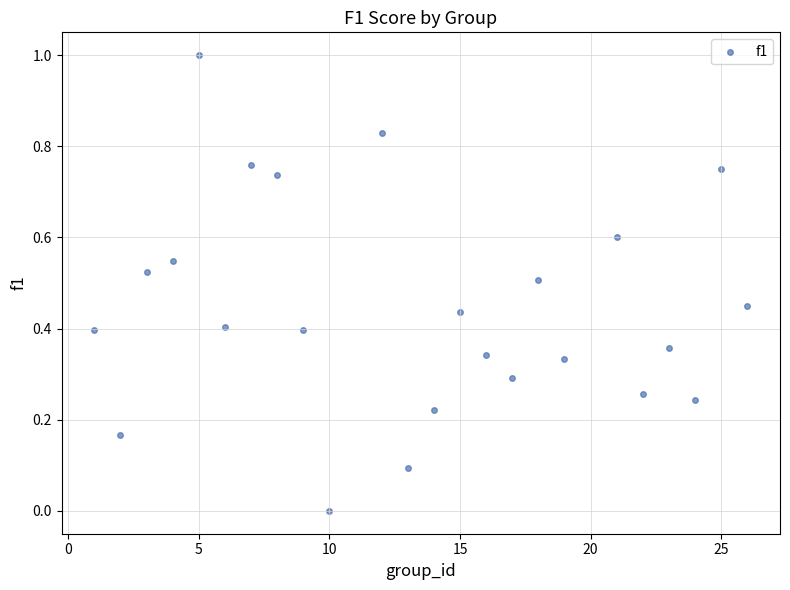

What is the range of Y values (max minus min)?

1.0